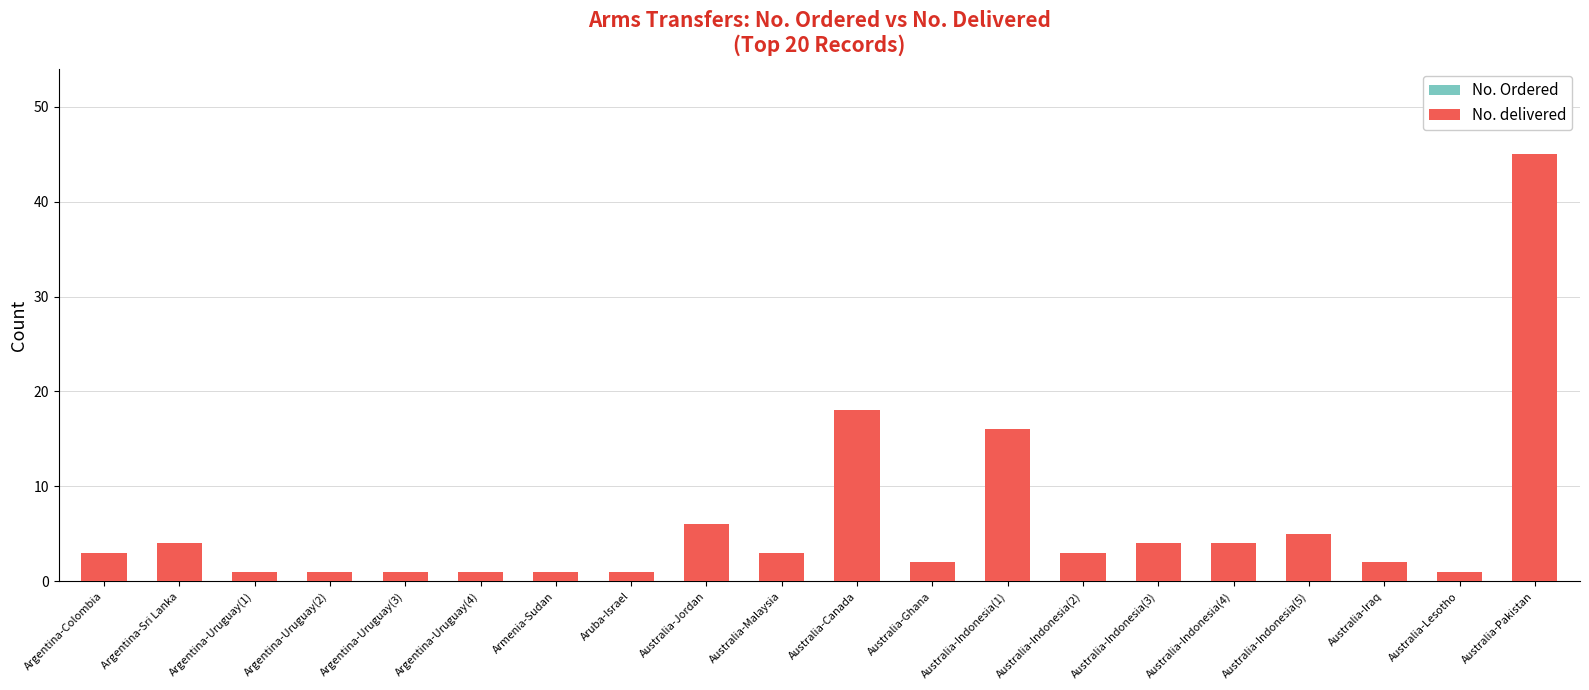

Between Argentina-Uruguay(2) and Australia-Indonesia(2), which series saw the biggest shift?

No. Ordered